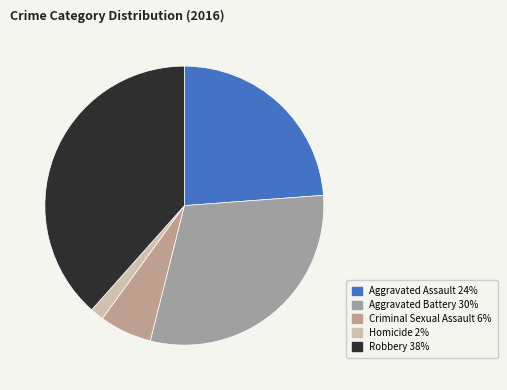

To the nearest percent, what is the average slice percentage?

20%